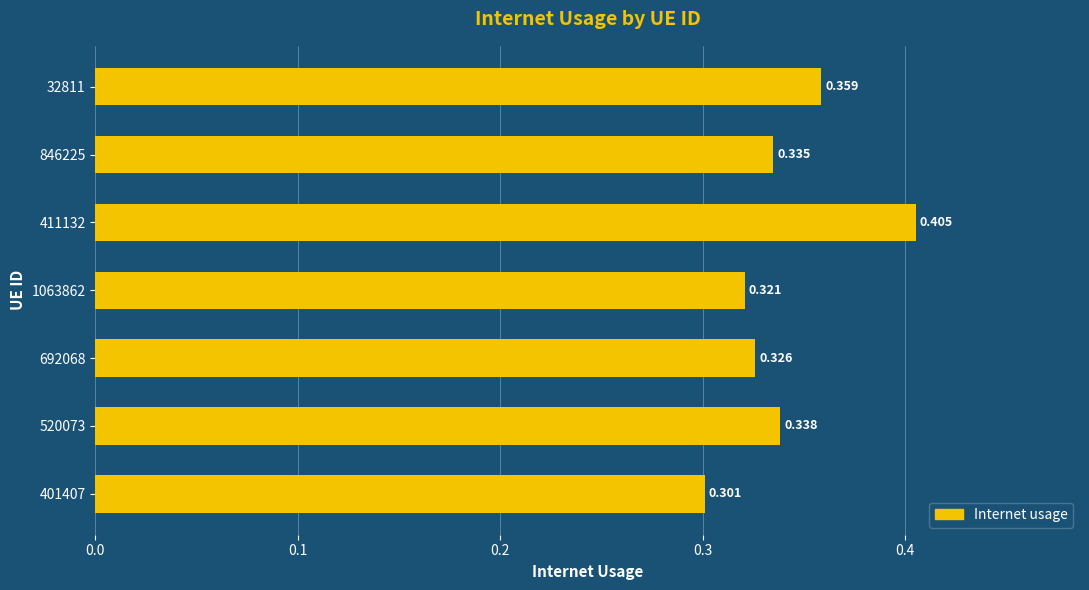

List the labels in order of value, smallest first.

401407, 1063862, 692068, 846225, 520073, 32811, 411132